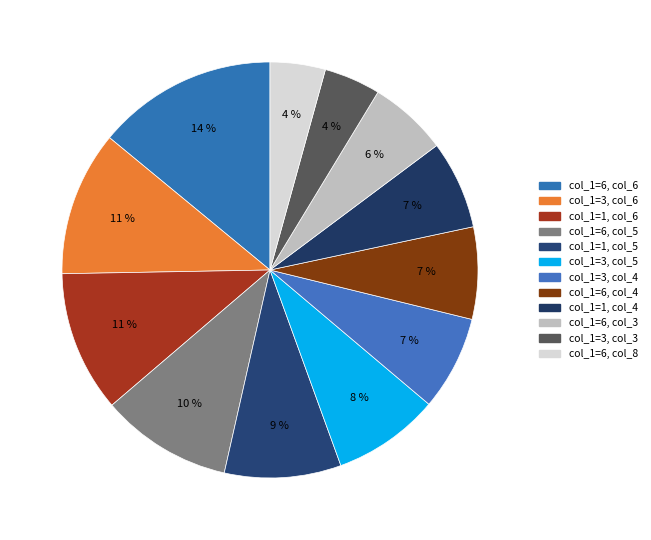

How many segments does this pie chart have?

12